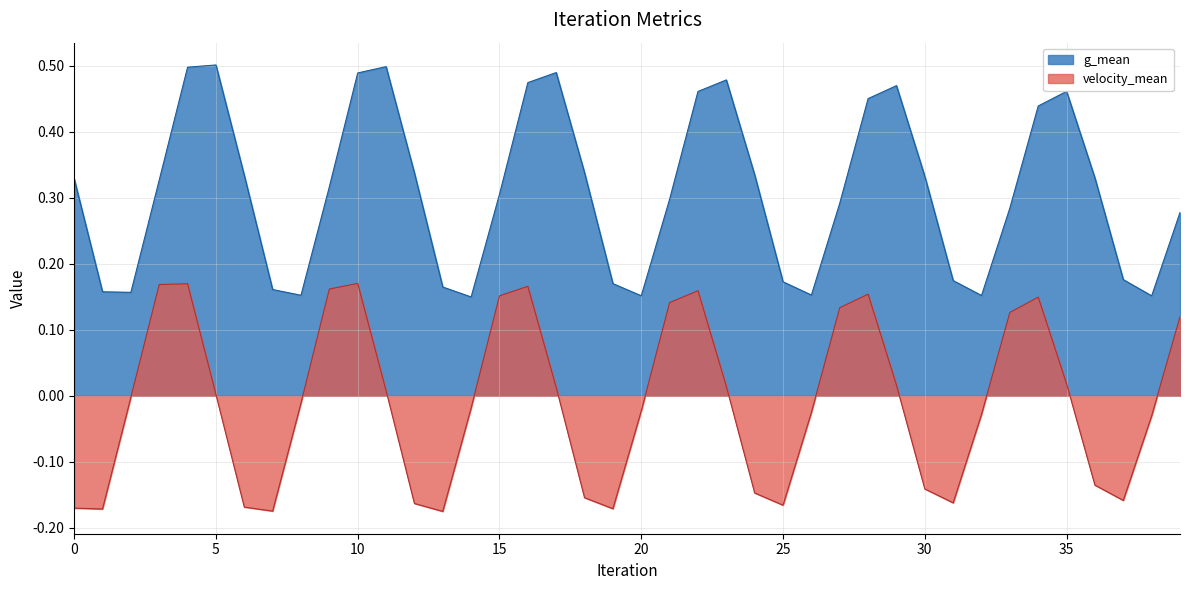

Where is the first local minimum for velocity_mean?

1